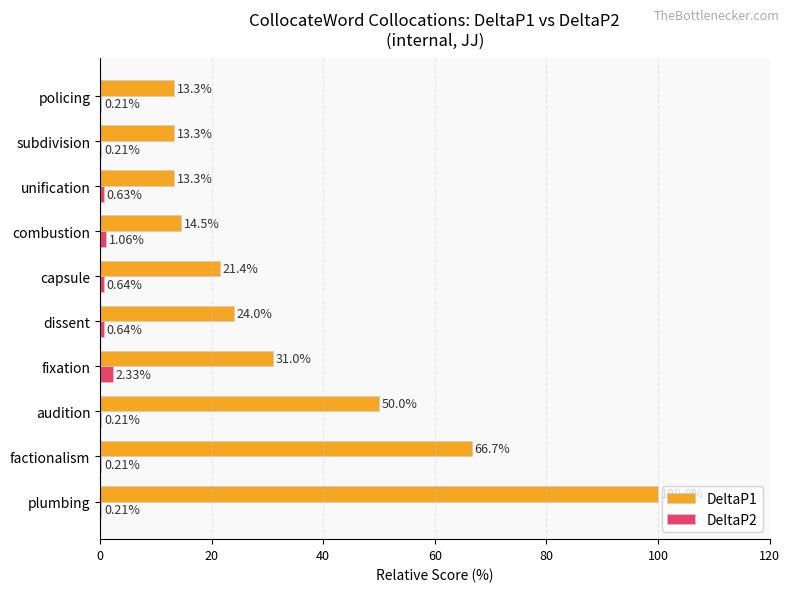

What is the sum of the DeltaP1 values at subdivision and plumbing?

113.3